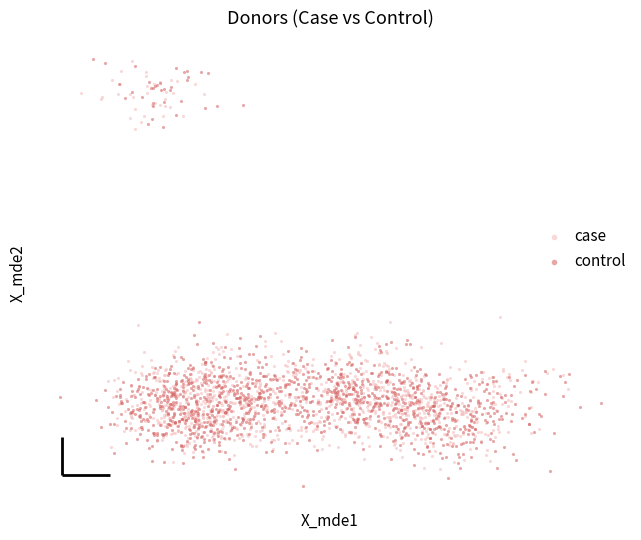

What are all the series names shown in the legend?

case, control